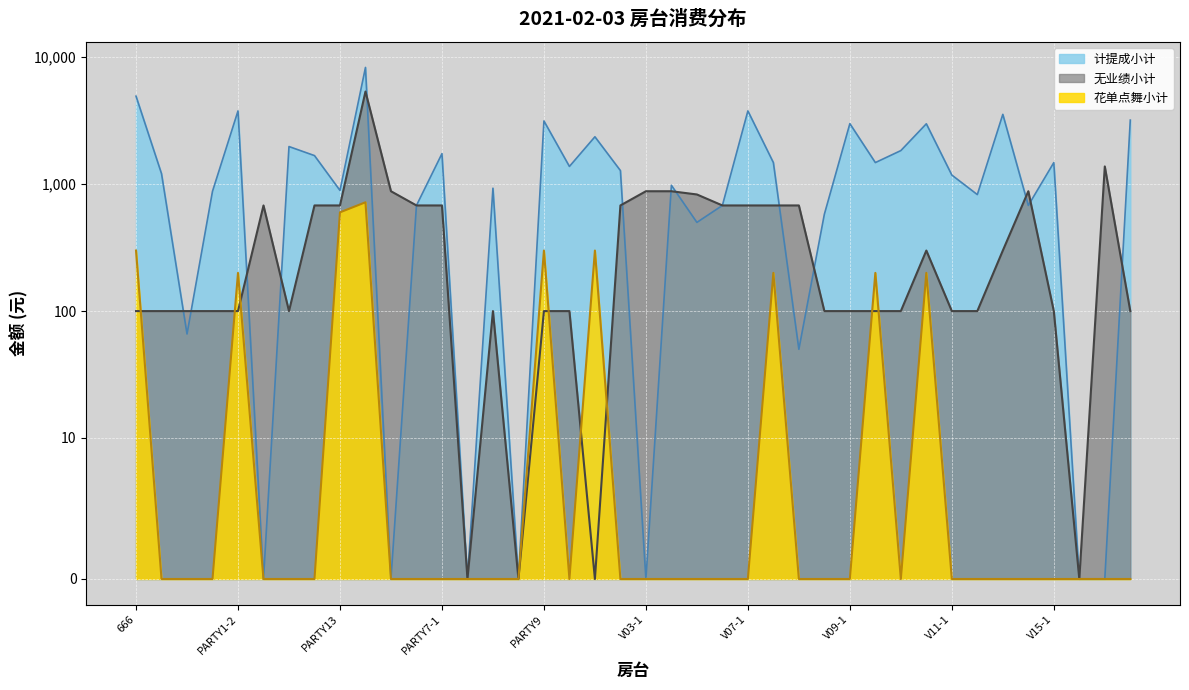

Between V01-2 and V09-2, which series saw the biggest shift?

计提成小计